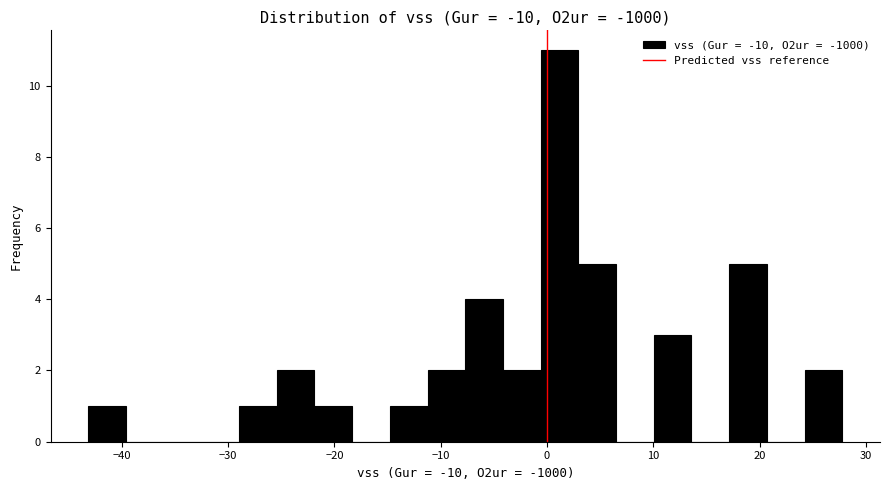

Around what value on the x-axis is the tallest bar? Give the approximate position of its centre, as read against the axis.

1